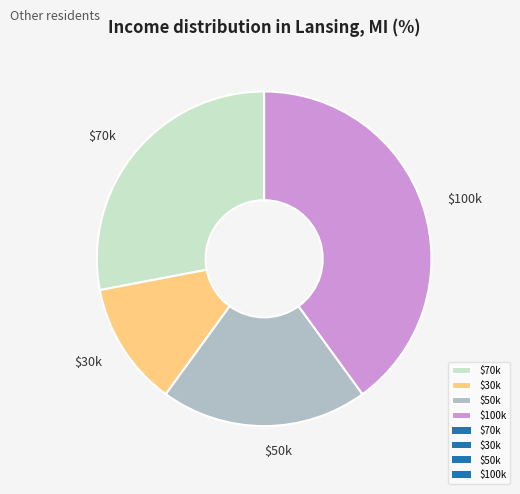

Rank the categories by value from lowest to highest.

$30k, $50k, $70k, $100k